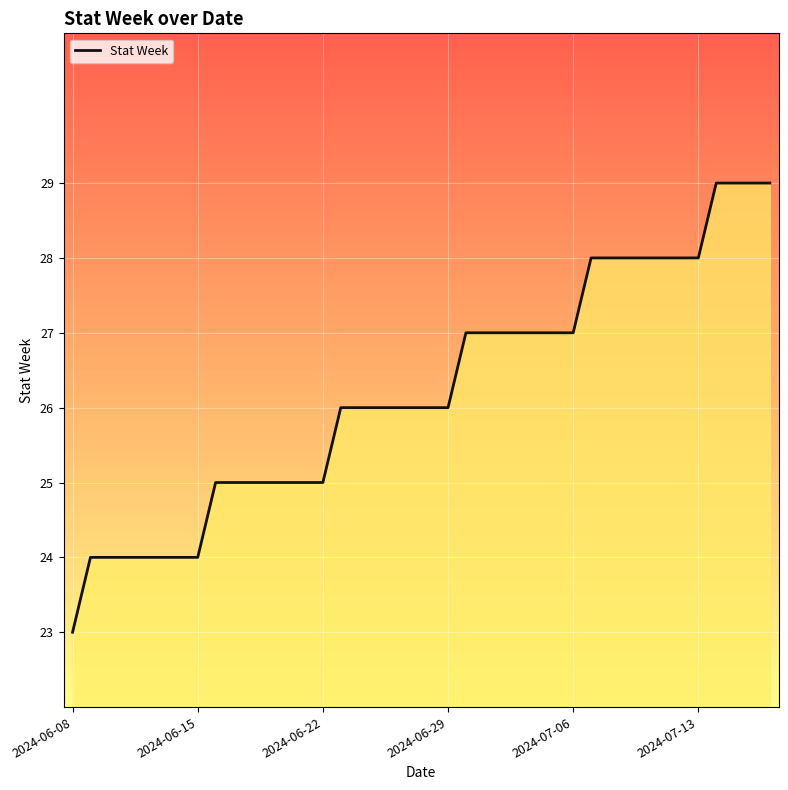

What is the maximum value shown in the chart?

29